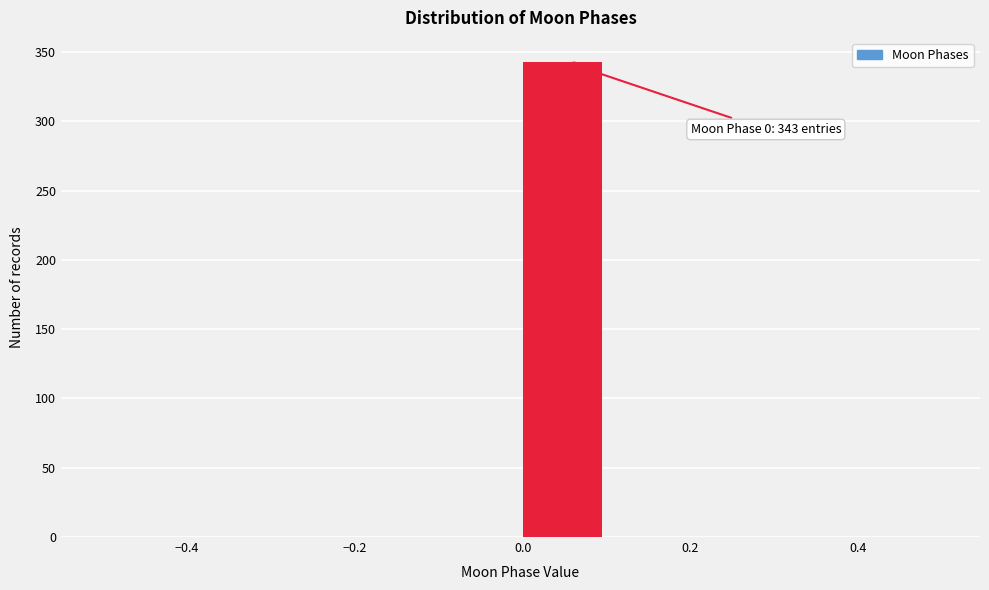

Which range on the x-axis has the tallest bar?

0.0 to 0.1